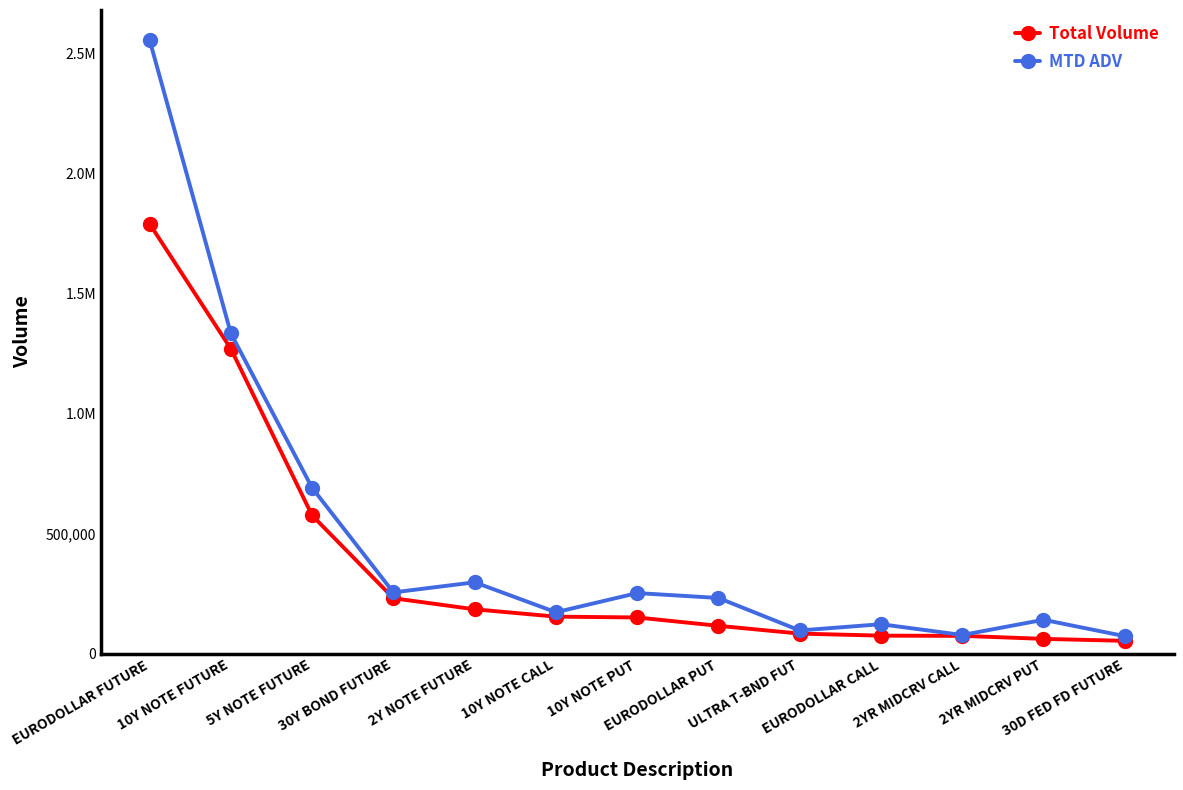

The Total Volume series shows 89157 at 2YR MIDCRV PUT. True or false?

False